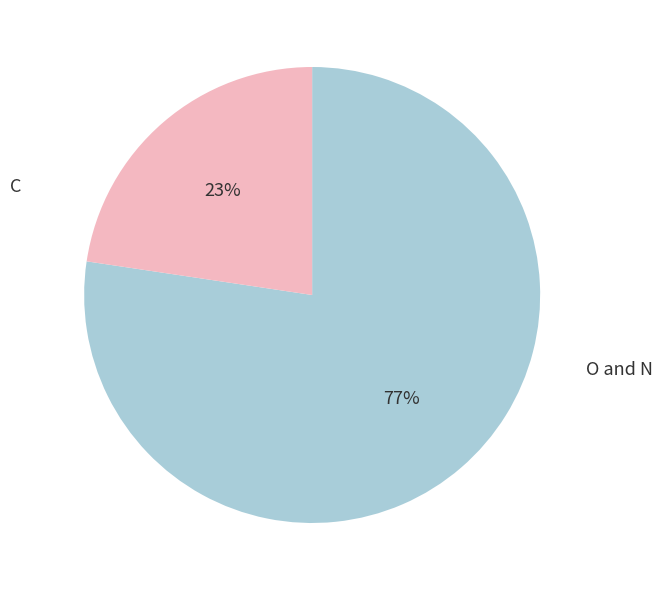

To the nearest percent, what is the average slice percentage?

50%